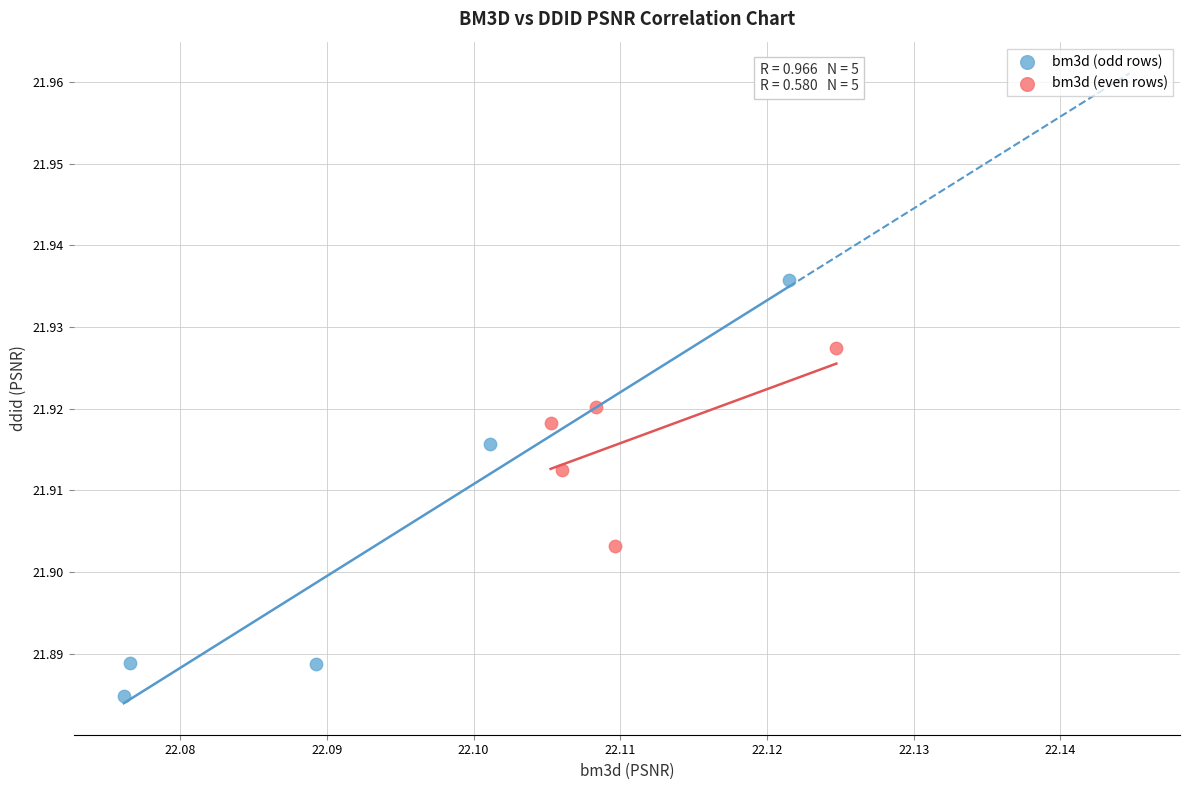

Which series has the widest spread of Y values?

bm3d (odd rows)